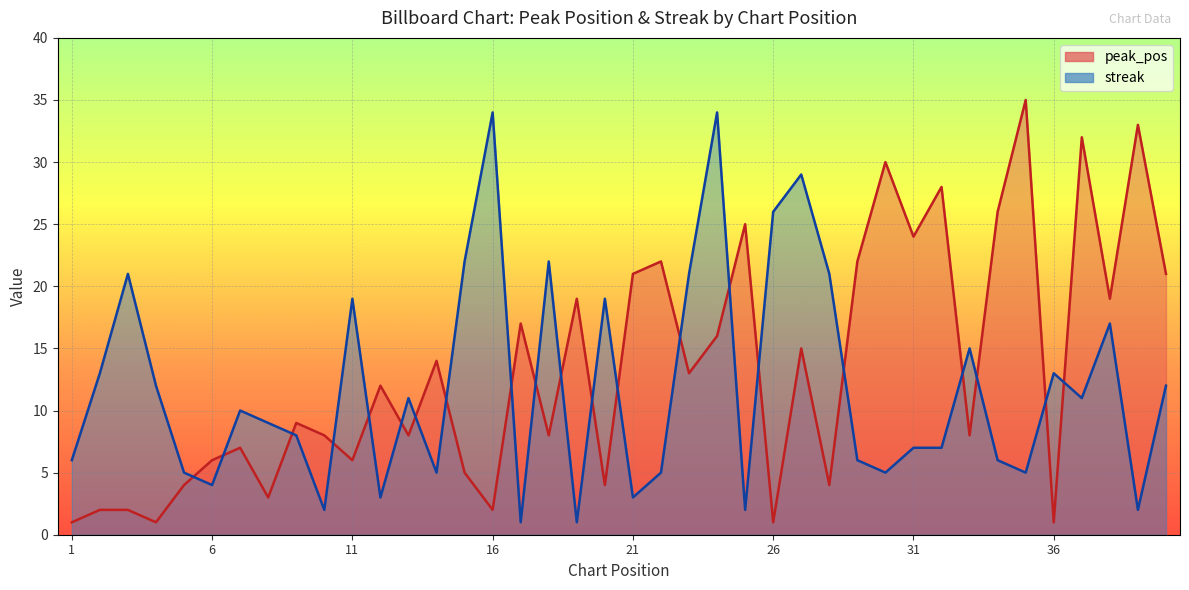

What is the maximum value for streak?

34